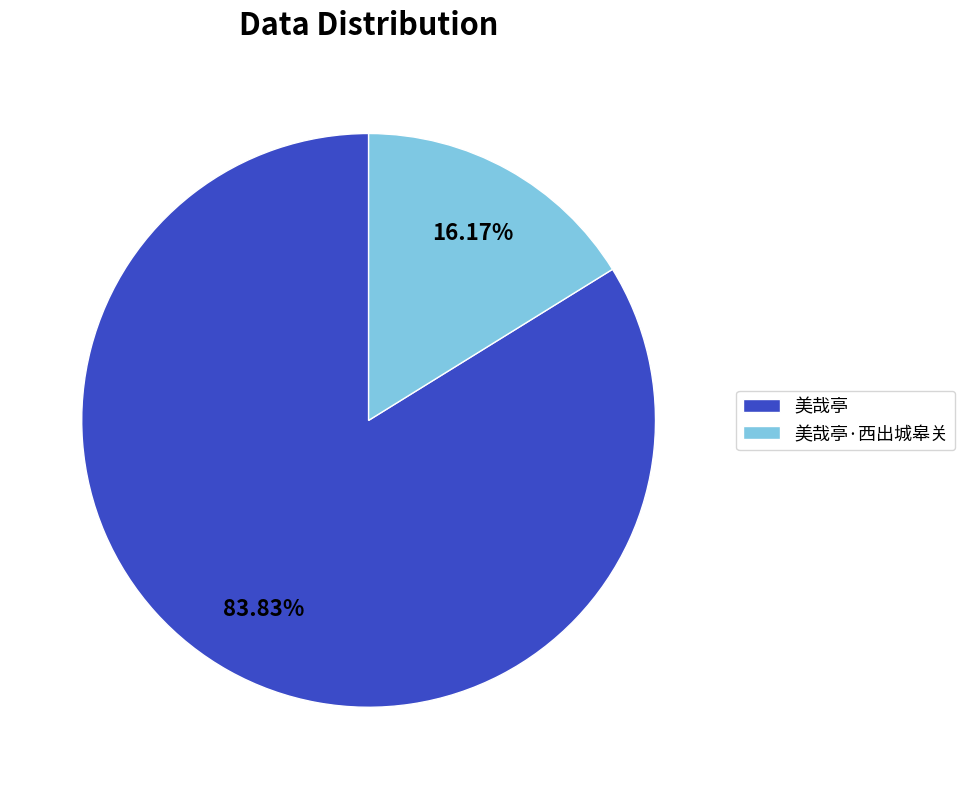

Which has a higher value, 美哉亭·西出城皋关 or 美哉亭?

美哉亭